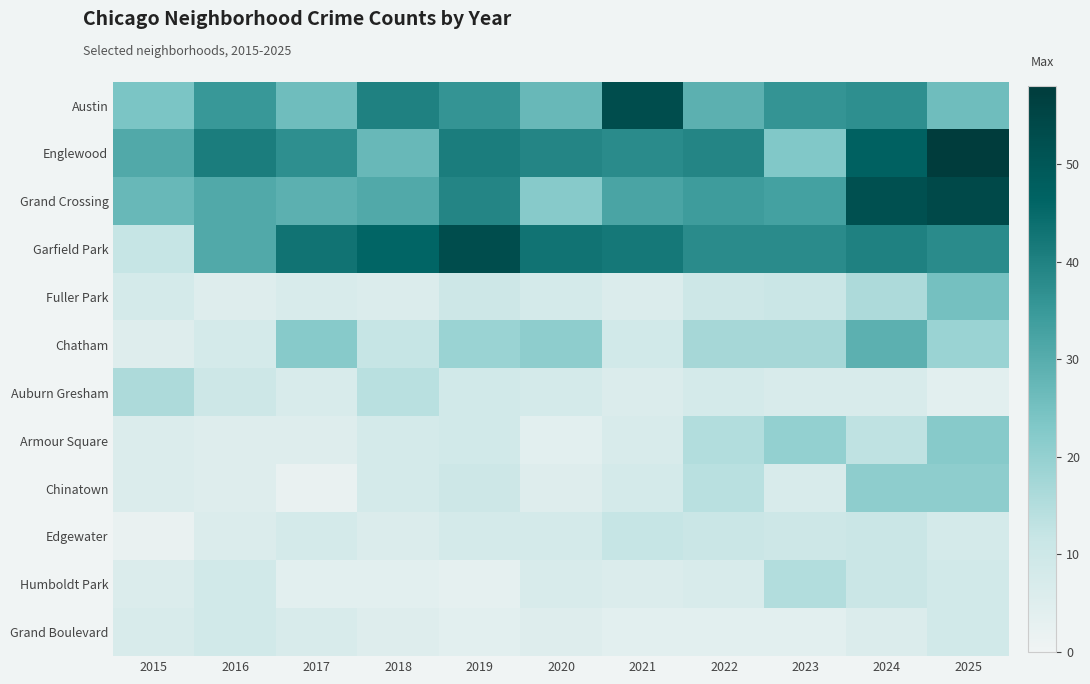

What is the difference between the highest and lowest values at 2023?

34